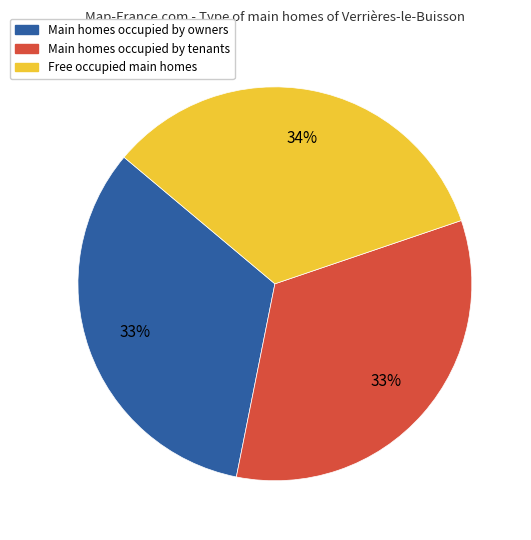

Does any single category account for the majority?

No